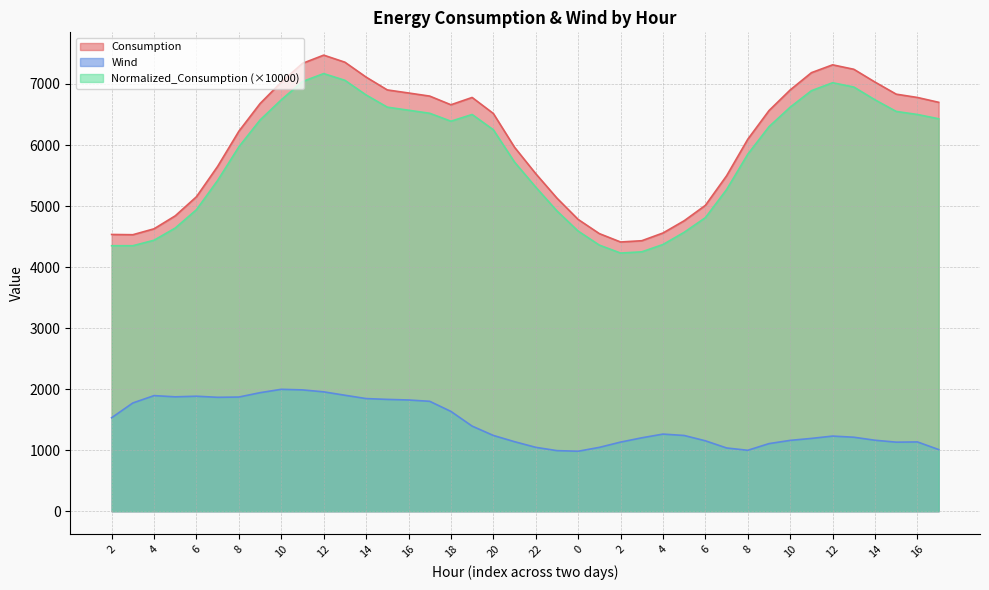

What is the difference between the highest and lowest values at 14?

5266.4